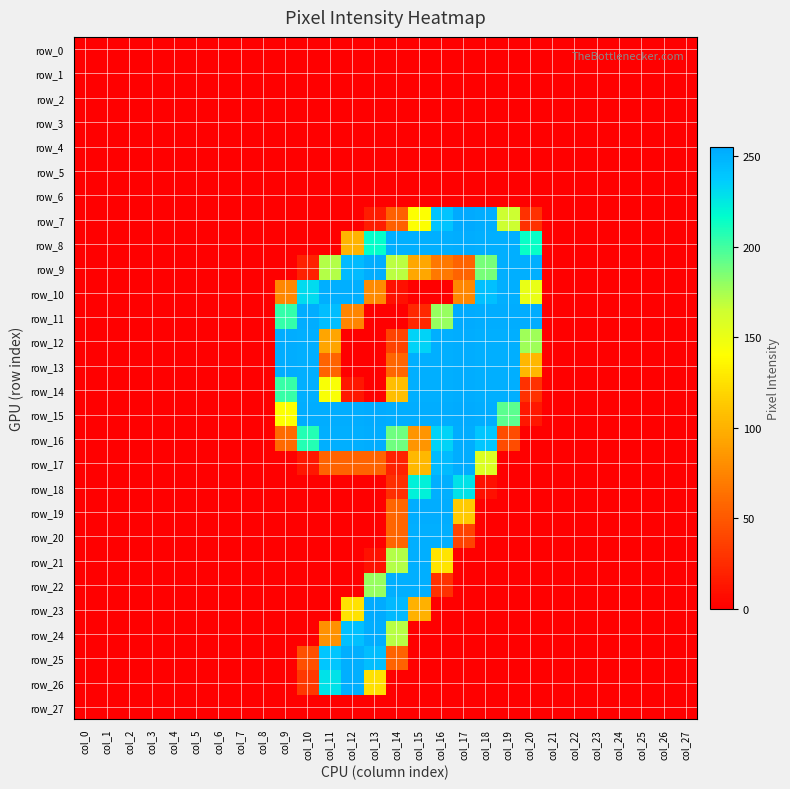

Reading left to right, what are all the values shown in this chart?

row_0: 0	0	0	0	0	0	0	0	0	0	0	0	0	0	0	0	0	0	0	0	0	0	0	0	0	0	0	0
row_1: 0	0	0	0	0	0	0	0	0	0	0	0	0	0	0	0	0	0	0	0	0	0	0	0	0	0	0	0
row_2: 0	0	0	0	0	0	0	0	0	0	0	0	0	0	0	0	0	0	0	0	0	0	0	0	0	0	0	0
row_3: 0	0	0	0	0	0	0	0	0	0	0	0	0	0	0	0	0	0	0	0	0	0	0	0	0	0	0	0
row_4: 0	0	0	0	0	0	0	0	0	0	0	0	0	0	0	0	0	0	0	0	0	0	0	0	0	0	0	0
row_5: 0	0	0	0	0	0	0	0	0	0	0	0	0	0	0	0	0	0	0	0	0	0	0	0	0	0	0	0
row_6: 0	0	0	0	0	0	0	0	0	0	0	0	0	0	0	0	0	0	0	0	0	0	0	0	0	0	0	0
row_7: 0	0	0	0	0	0	0	0	0	0	0	0	0	16	54	141	241	255	253	165	28	0	0	0	0	0	0	0
row_8: 0	0	0	0	0	0	0	0	0	0	0	0	101	216	252	252	252	253	252	252	215	0	0	0	0	0	0	0
row_9: 0	0	0	0	0	0	0	0	0	0	19	172	246	253	170	94	68	56	187	252	252	0	0	0	0	0	0	0
row_10: 0	0	0	0	0	0	0	0	0	76	231	252	252	78	9	0	0	76	243	252	151	0	0	0	0	0	0	0
row_11: 0	0	0	0	0	0	0	0	0	204	253	244	75	0	0	23	179	254	253	253	253	0	0	0	0	0	0	0
row_12: 0	0	0	0	0	0	0	0	0	253	252	93	0	0	38	234	252	253	252	252	177	0	0	0	0	0	0	0
row_13: 0	0	0	0	0	0	0	0	0	253	252	56	0	0	57	252	252	253	252	252	103	0	0	0	0	0	0	0
row_14: 0	0	0	0	0	0	0	0	0	203	252	143	13	0	107	252	252	253	252	252	28	0	0	0	0	0	0	0
row_15: 0	0	0	0	0	0	0	0	0	141	253	253	253	254	253	253	253	254	253	194	13	0	0	0	0	0	0	0
row_16: 0	0	0	0	0	0	0	0	0	60	208	252	252	253	189	84	234	253	240	43	0	0	0	0	0	0	0	0
row_17: 0	0	0	0	0	0	0	0	0	0	13	56	56	56	19	104	246	253	158	0	0	0	0	0	0	0	0	0
row_18: 0	0	0	0	0	0	0	0	0	0	0	0	0	0	26	222	252	228	9	0	0	0	0	0	0	0	0	0
row_19: 0	0	0	0	0	0	0	0	0	0	0	0	0	0	57	253	253	114	0	0	0	0	0	0	0	0	0	0
row_20: 0	0	0	0	0	0	0	0	0	0	0	0	0	0	57	252	252	38	0	0	0	0	0	0	0	0	0	0
row_21: 0	0	0	0	0	0	0	0	0	0	0	0	0	10	172	252	127	0	0	0	0	0	0	0	0	0	0	0
row_22: 0	0	0	0	0	0	0	0	0	0	0	0	0	179	252	252	28	0	0	0	0	0	0	0	0	0	0	0
row_23: 0	0	0	0	0	0	0	0	0	0	0	0	126	254	247	100	0	0	0	0	0	0	0	0	0	0	0	0
row_24: 0	0	0	0	0	0	0	0	0	0	0	82	243	253	171	0	0	0	0	0	0	0	0	0	0	0	0	0
row_25: 0	0	0	0	0	0	0	0	0	0	45	240	252	244	56	0	0	0	0	0	0	0	0	0	0	0	0	0
row_26: 0	0	0	0	0	0	0	0	0	0	32	228	252	125	0	0	0	0	0	0	0	0	0	0	0	0	0	0
row_27: 0	0	0	0	0	0	0	0	0	0	0	0	0	0	0	0	0	0	0	0	0	0	0	0	0	0	0	0